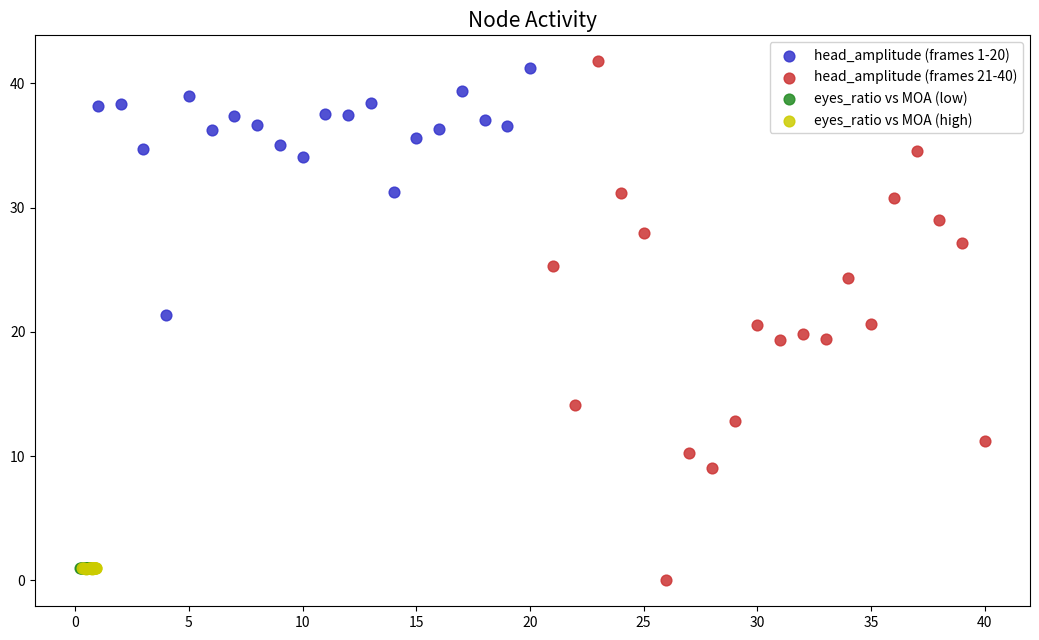

Which series has the largest Y range (max minus min)?

head_amplitude (frames 21-40)